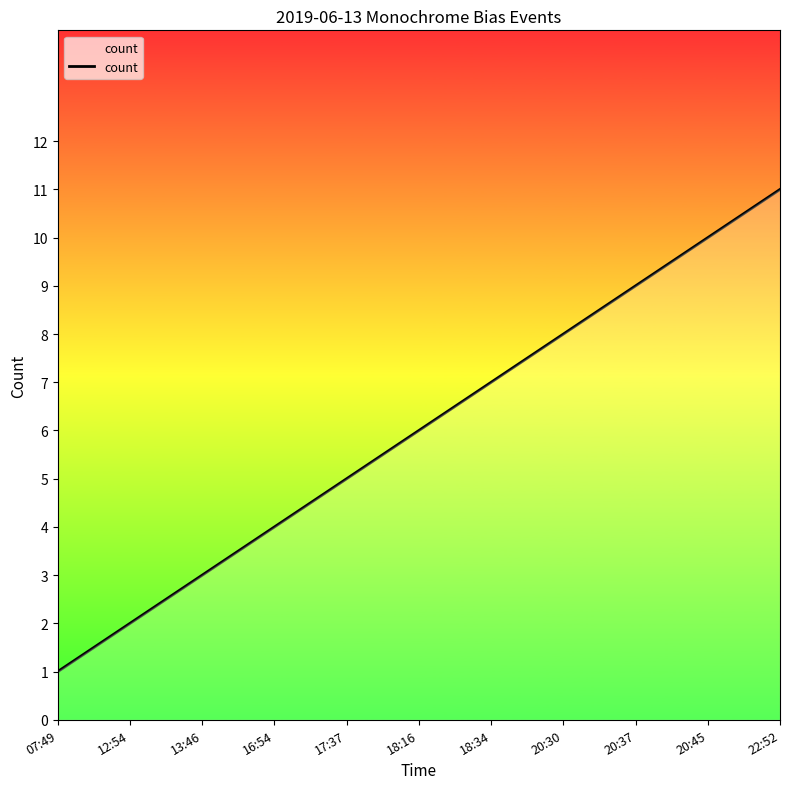

Read the value at 20:30, to the nearest 10.

10